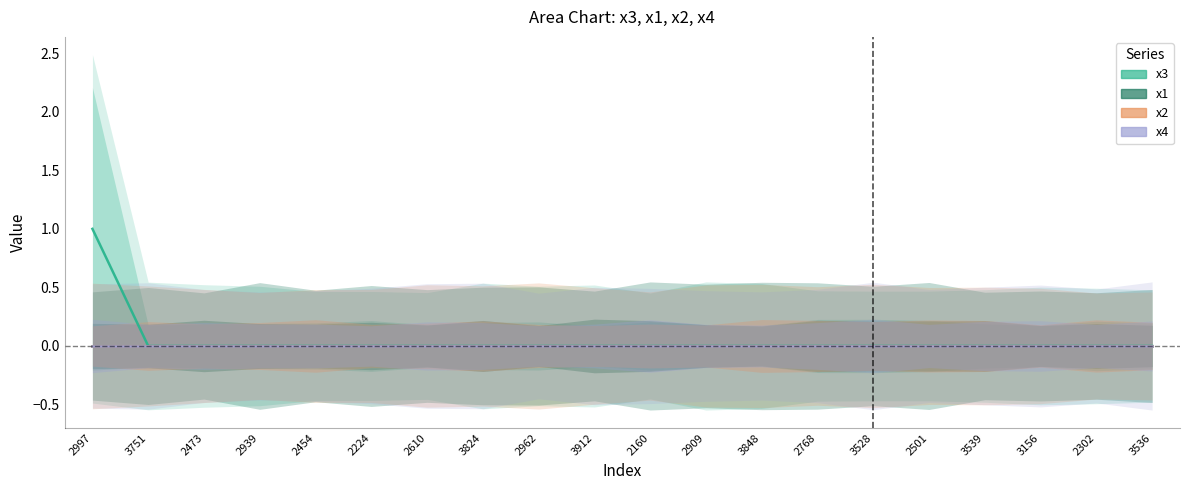

At which label is x1 closest to 0?

2997